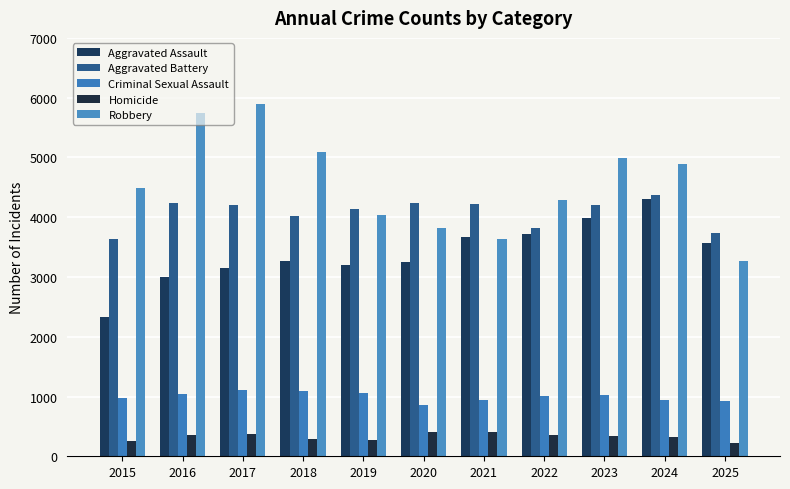

What is the sum of all Robbery values?

50135